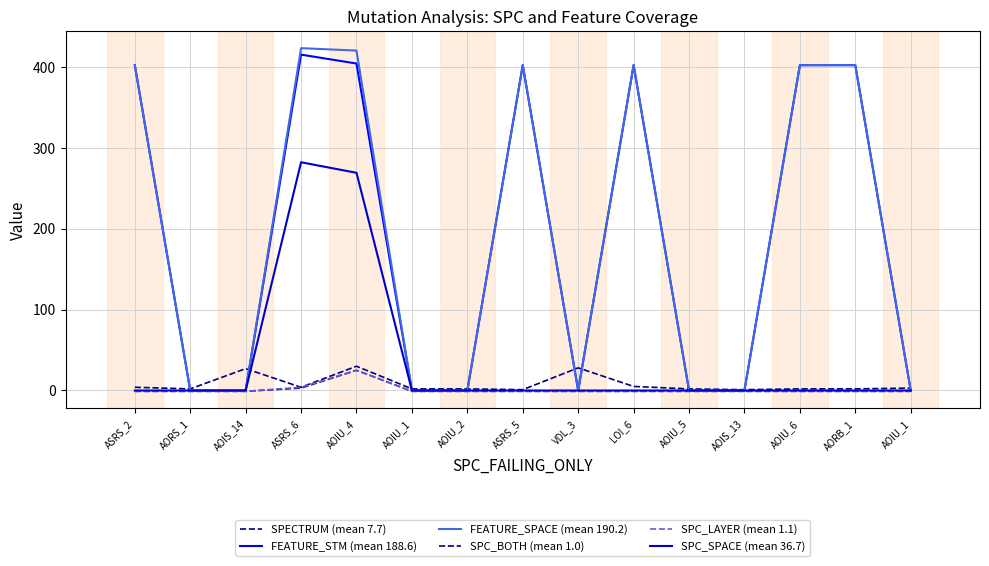

The SPC_BOTH (mean 1.0) series shows -1 at AOIS_14. True or false?

False